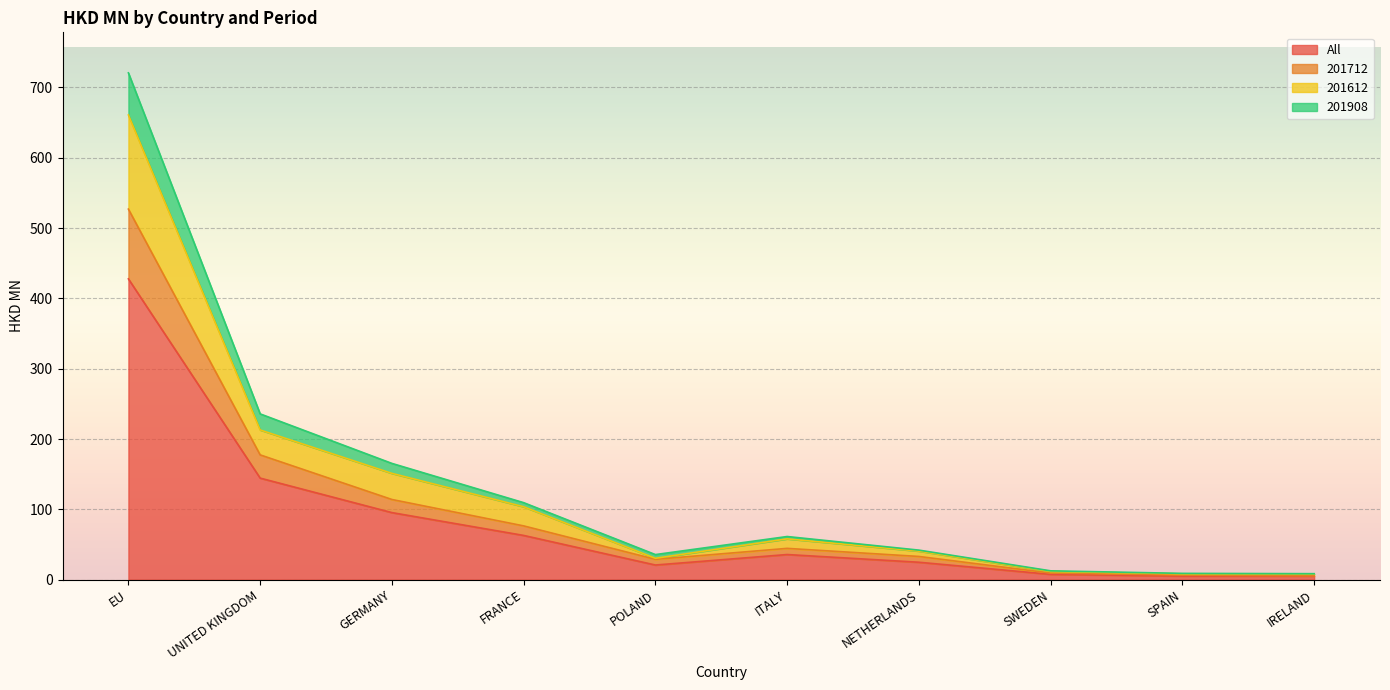

How many categories are shown in the chart?

10